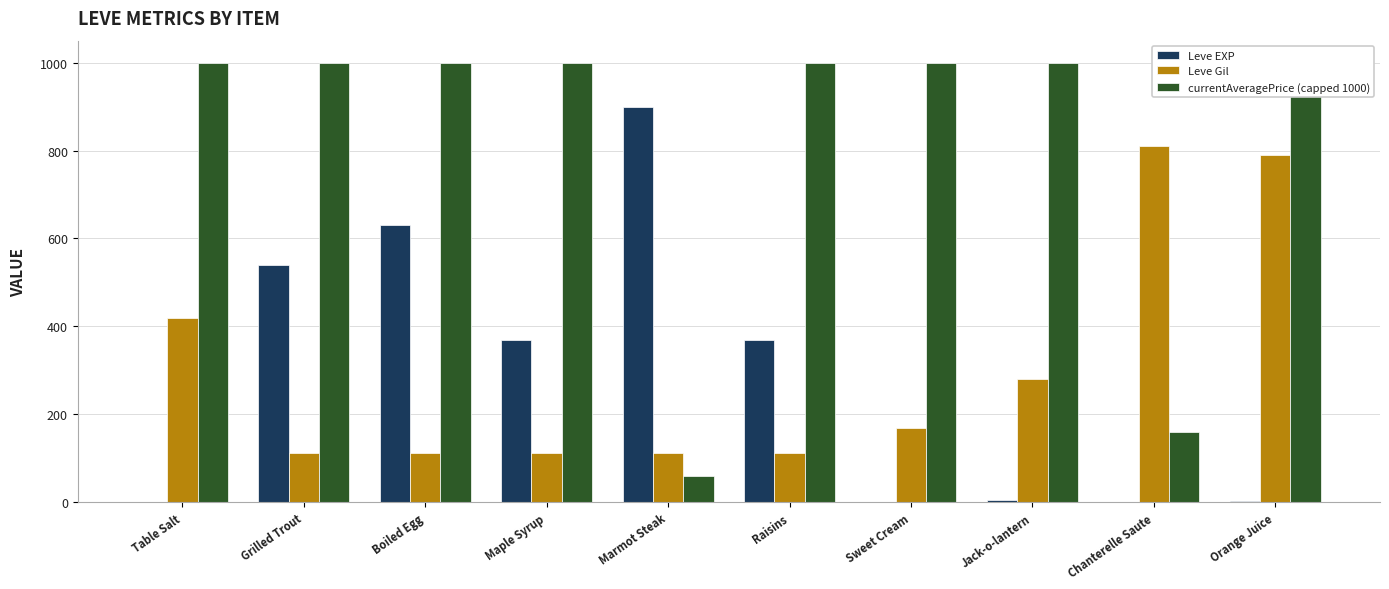

How many groups of bars are there?

10